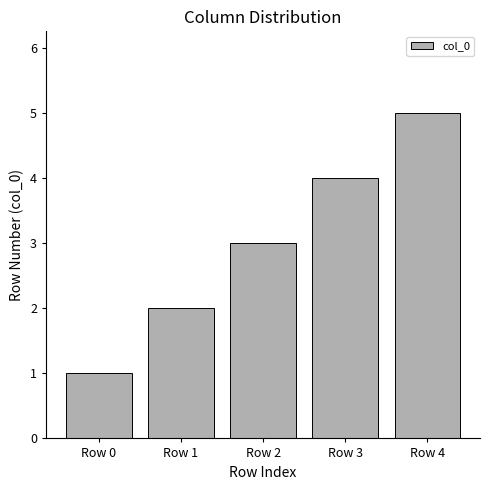

What is the sum of the values at Row 3 and Row 4?

9